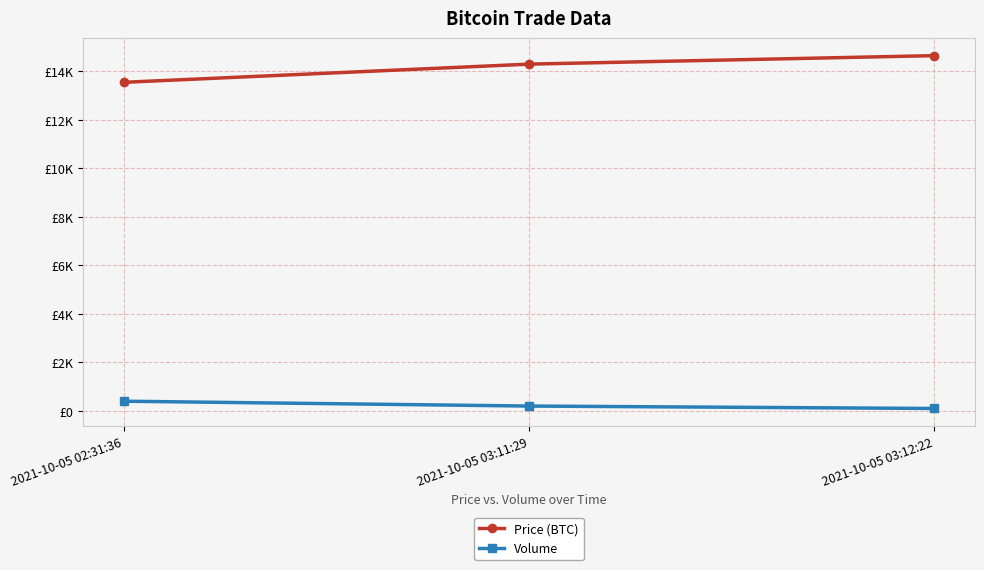

Is this an area chart (filled region under the line)?

No